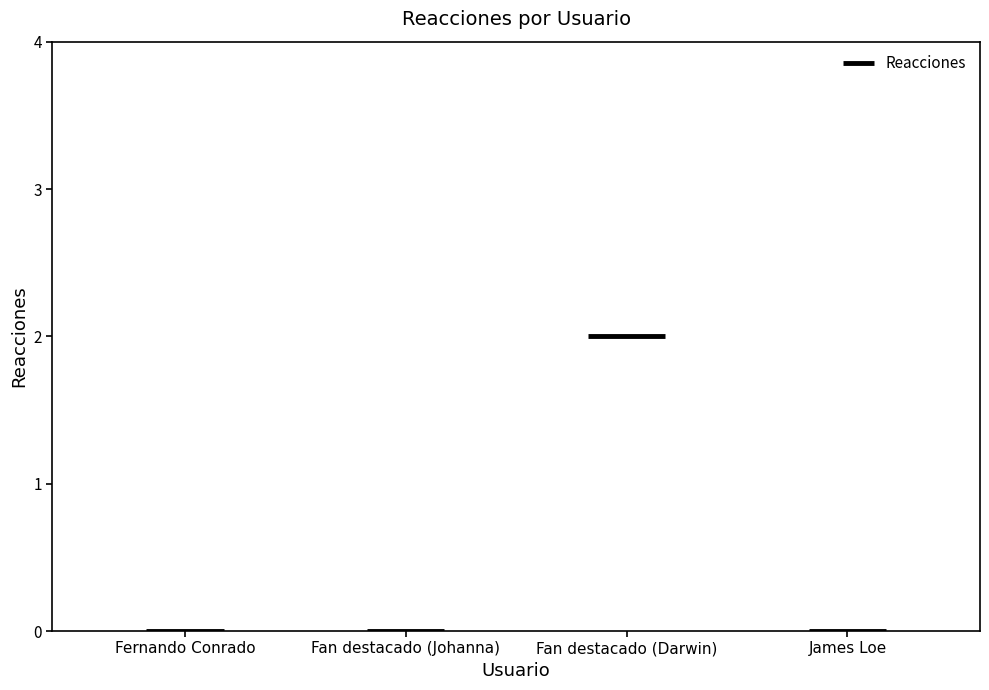

Which category has the highest value across all series?

Fan destacado (Darwin)